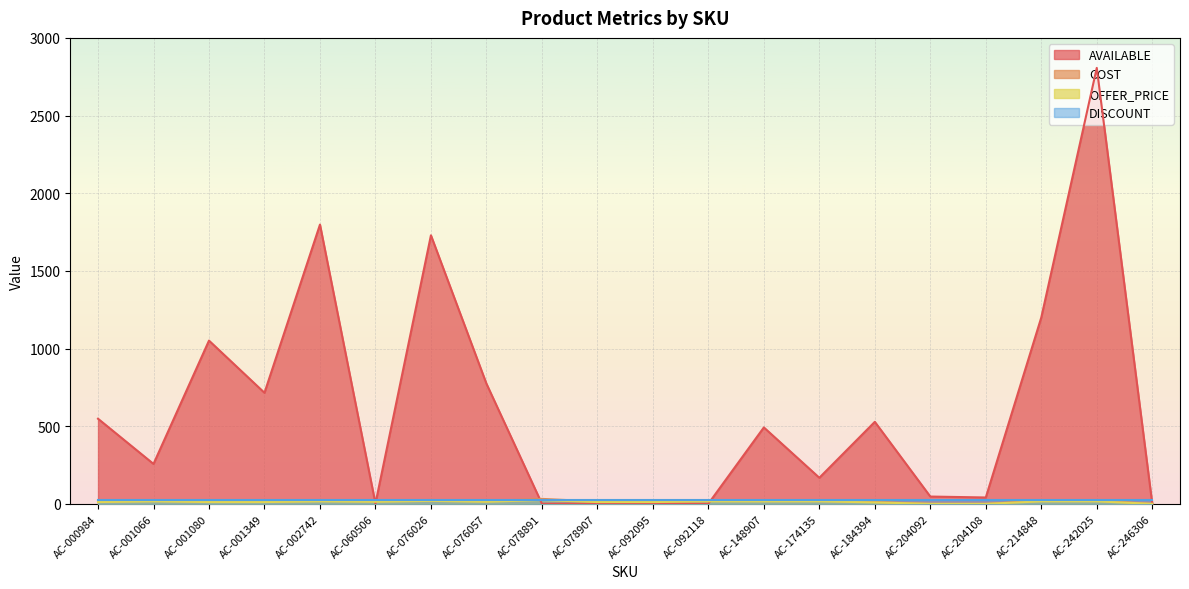

True or false: COST and AVAILABLE cross at least once.

True